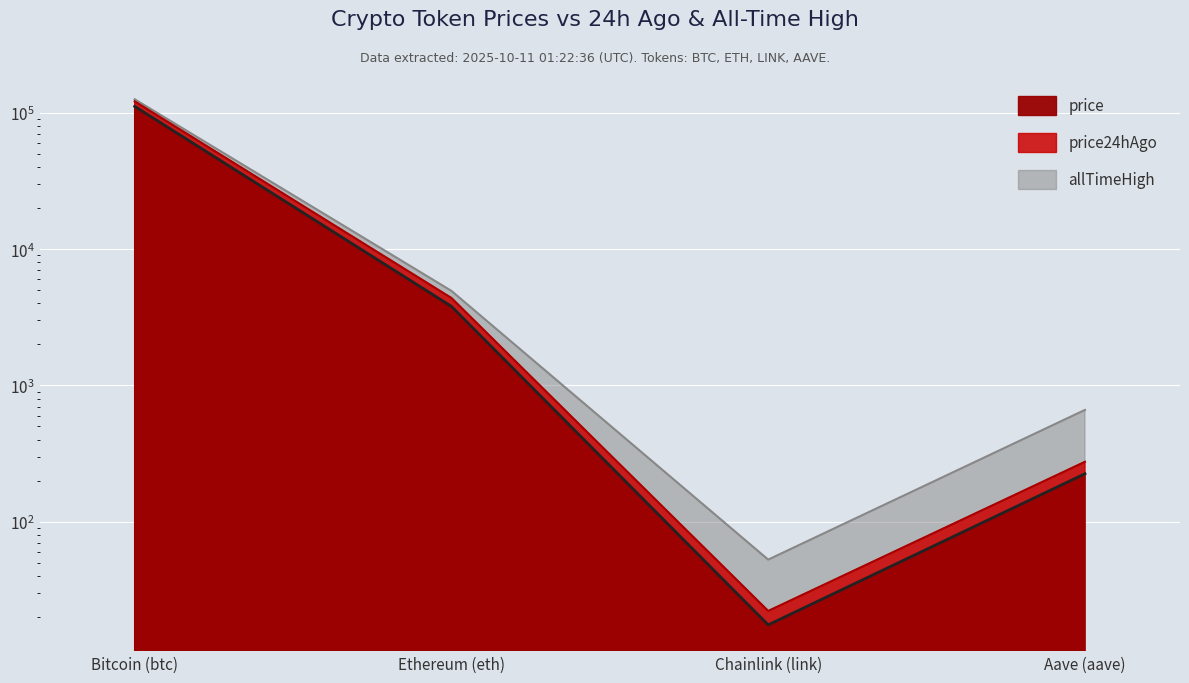

How many lines are shown in the chart?

3